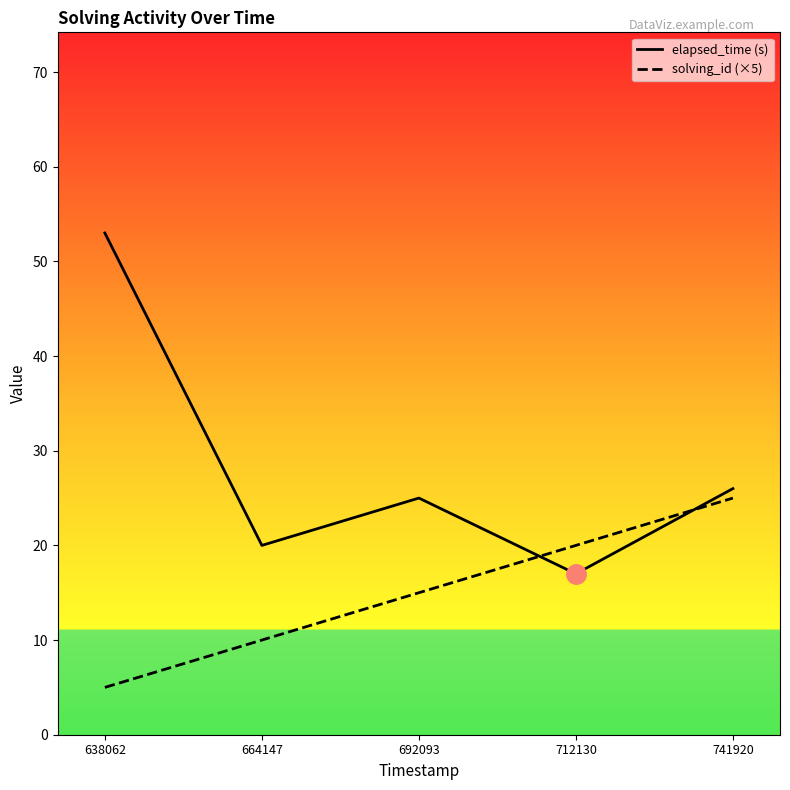

What is the sum of the elapsed_time (s) values at 741920 and 638062?

79